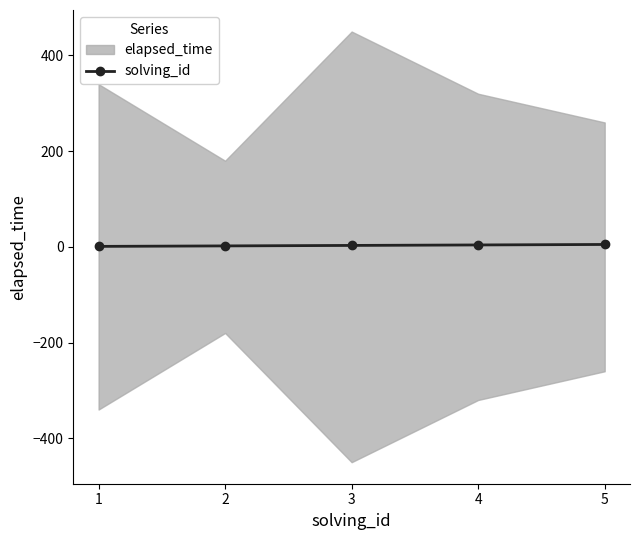

What value does the data have at 3?

3